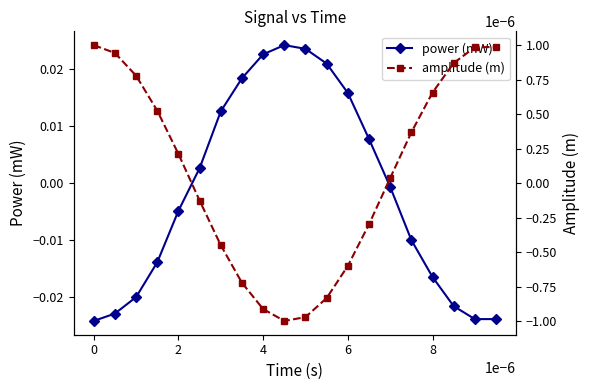

True or false: power (mW) has more than 1 interior local peaks.

False